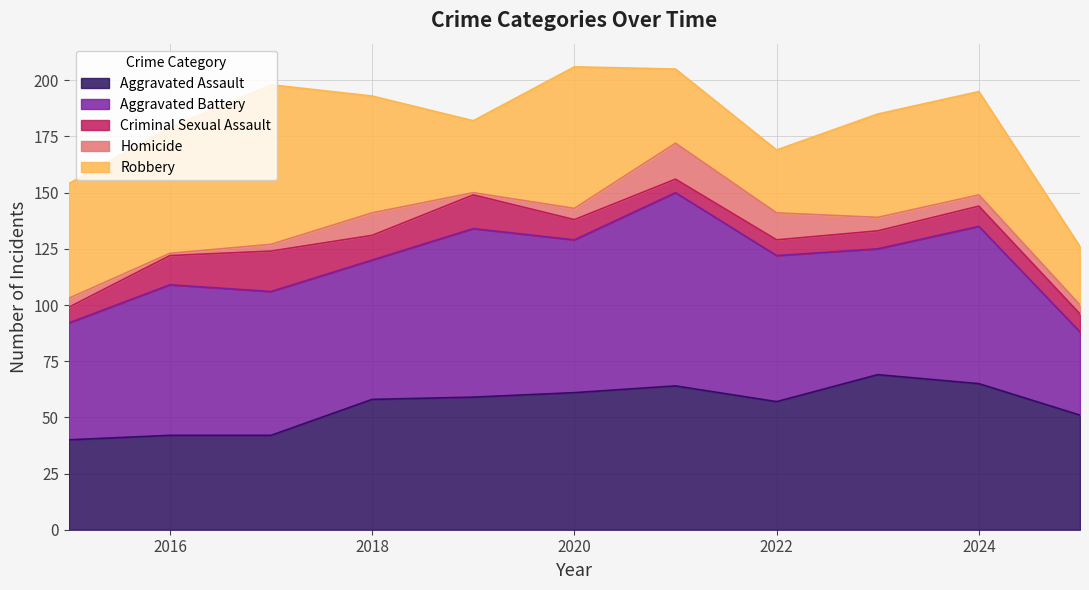

Does the chart display data point markers on the line(s)?

No